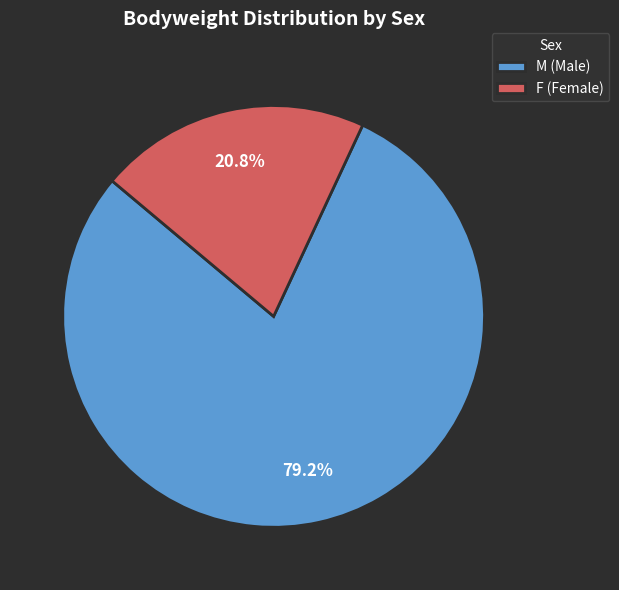

Is there a majority slice in this chart?

Yes